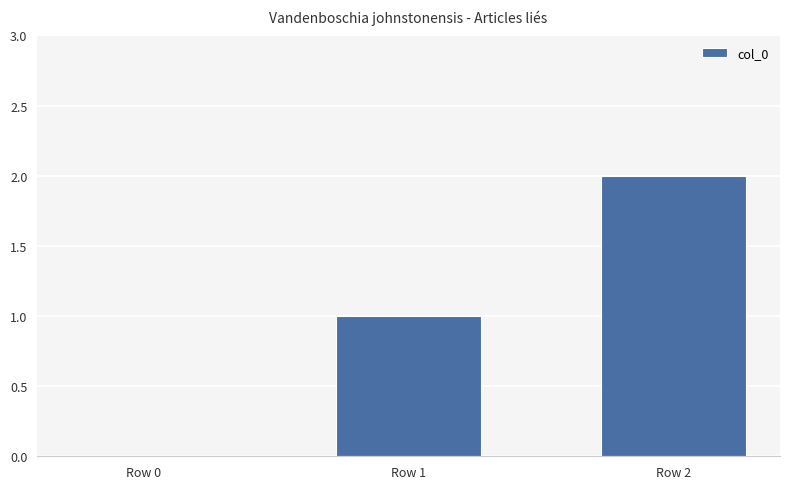

What is the sum of the values at Row 0 and Row 1?

1